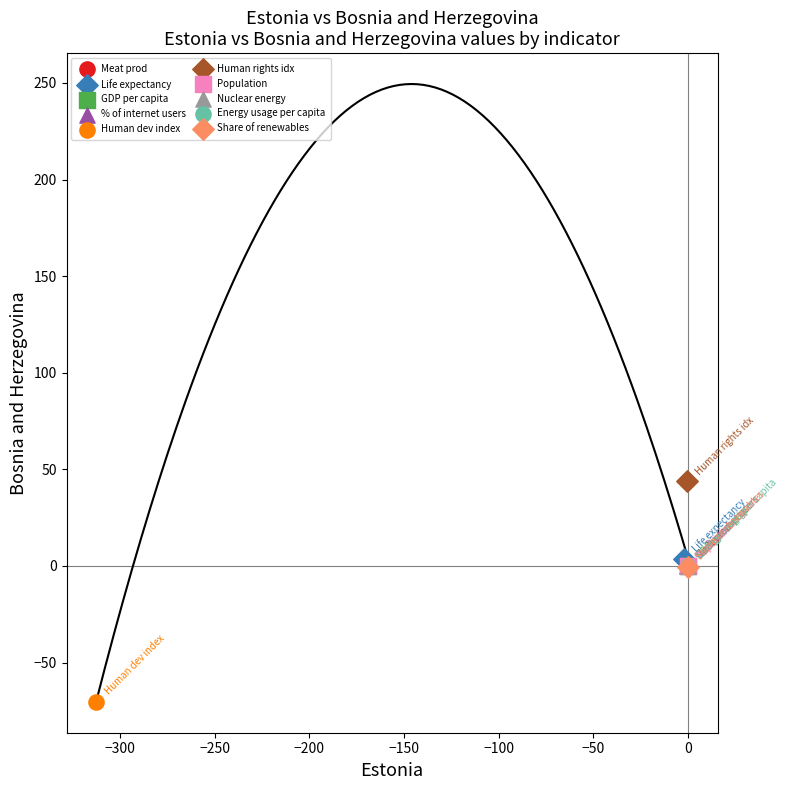

Which series contains the highest Y value?

Human rights idx